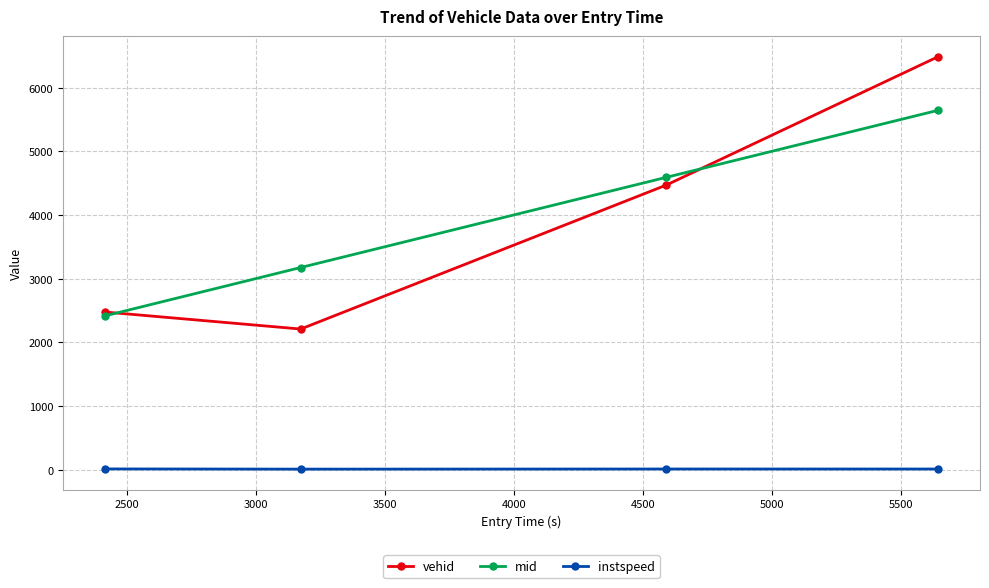

True or false: mid has more than 2 points higher than both neighbors.

False